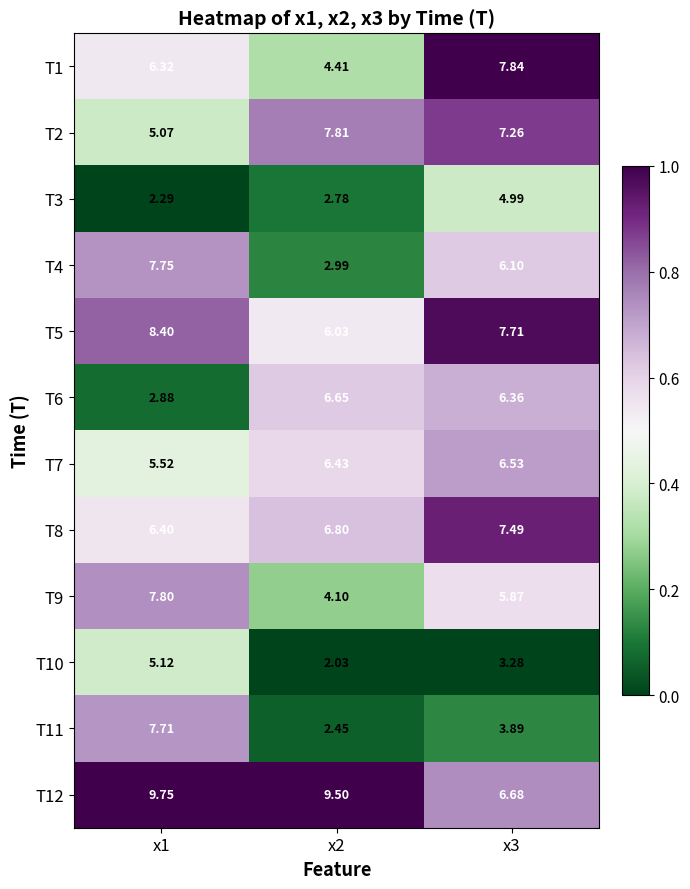

Is the value of T11 at x2 greater than the value of T5 at x1?

No